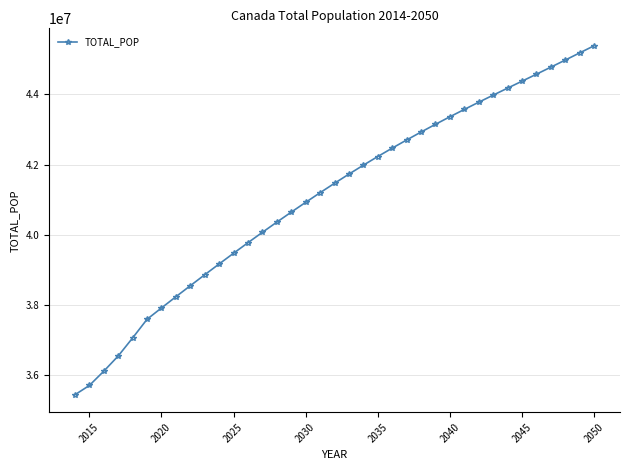

What is the minimum value shown in the chart?

35437435